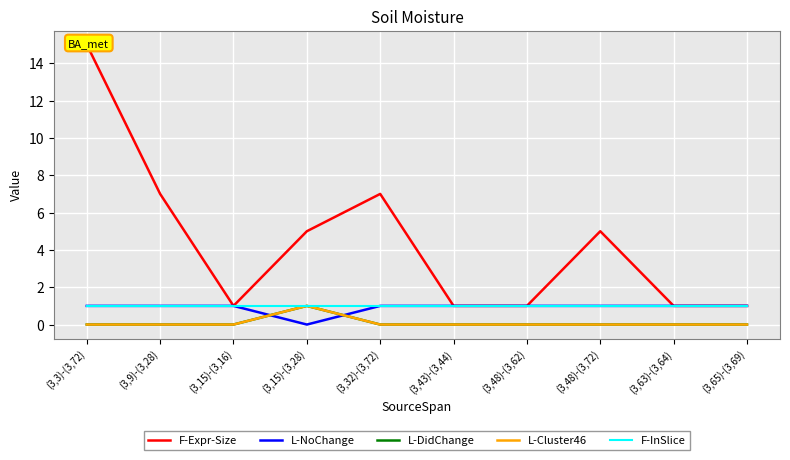

Is the value of L-DidChange at (3,32)-(3,72) greater than the value of F-Expr-Size at (3,48)-(3,62)?

No